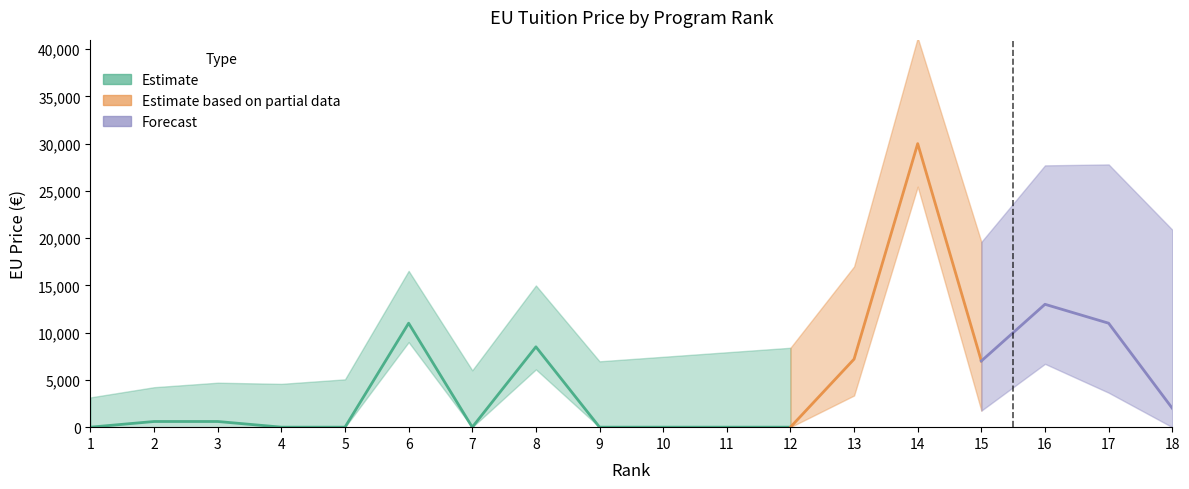

How many categories are shown in the chart?

18